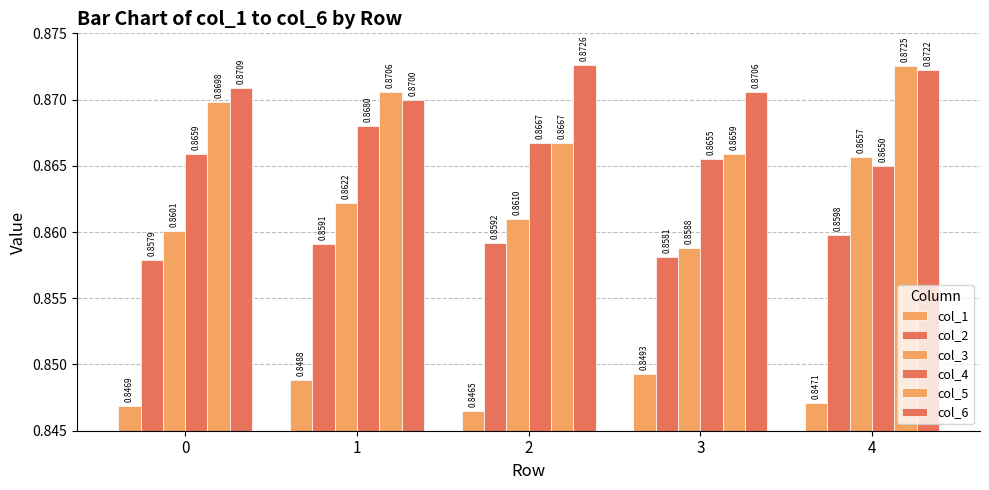

Reading left to right, transcribe all the data shown in this chart.

col_1: 0.8	0.8	0.8	0.8	0.8
col_2: 0.9	0.9	0.9	0.9	0.9
col_3: 0.9	0.9	0.9	0.9	0.9
col_4: 0.9	0.9	0.9	0.9	0.9
col_5: 0.9	0.9	0.9	0.9	0.9
col_6: 0.9	0.9	0.9	0.9	0.9